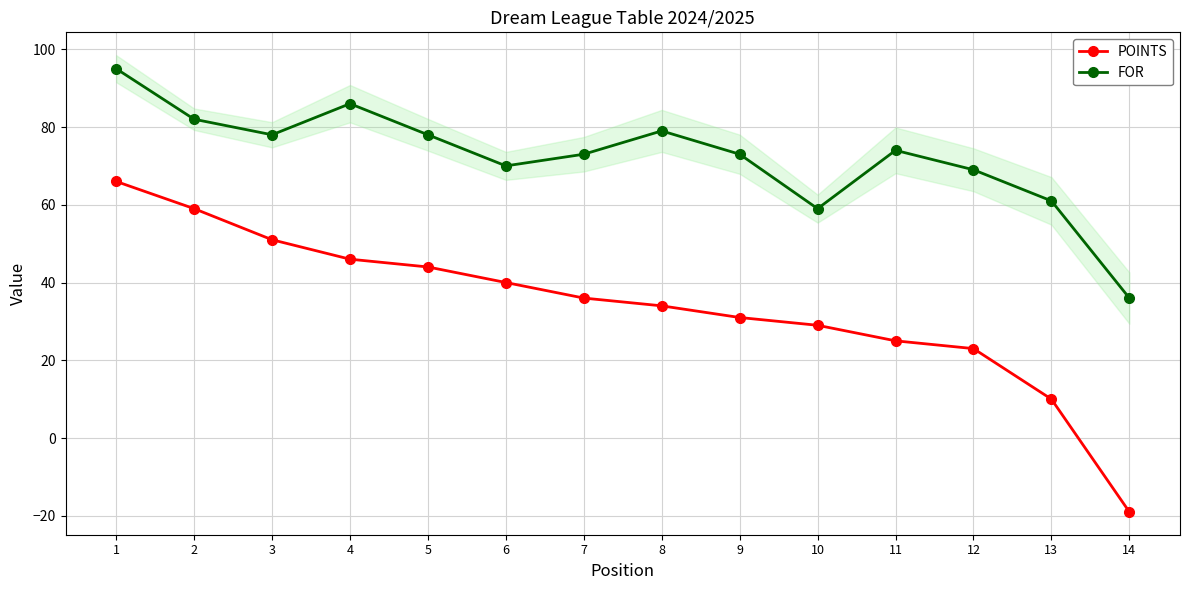

Does the chart display data point markers on the line(s)?

Yes